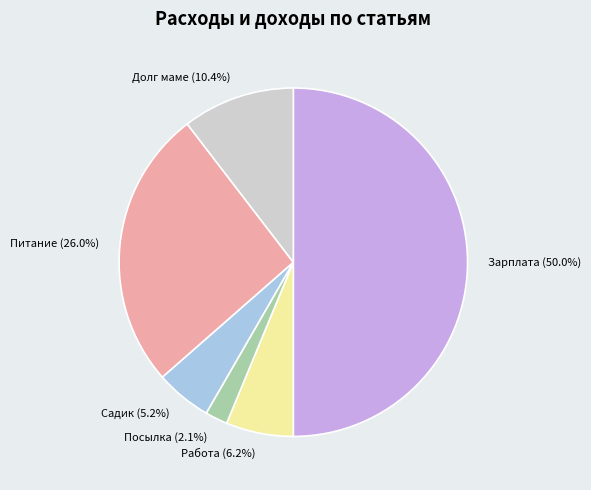

Between Посылка and Питание, which is larger?

Питание